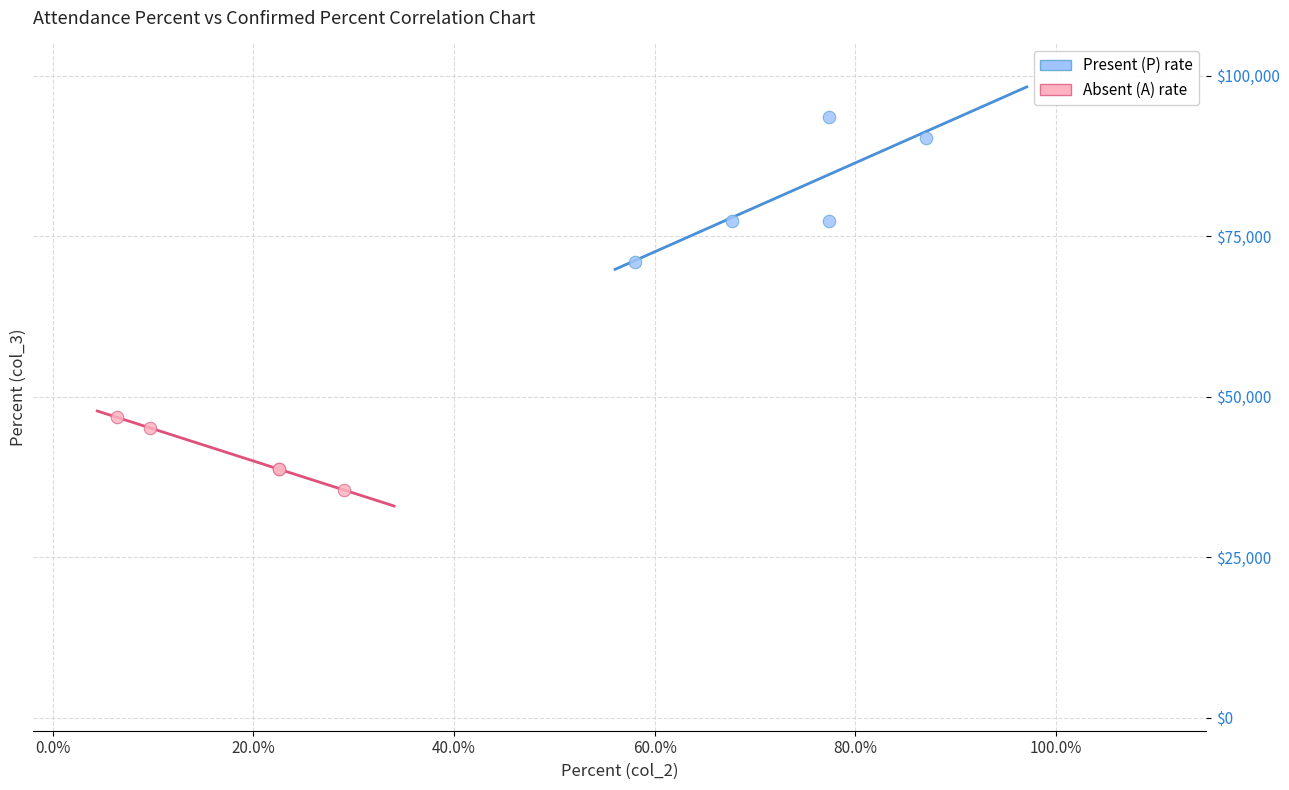

Which series reaches the minimum Y coordinate?

Absent (A) rate